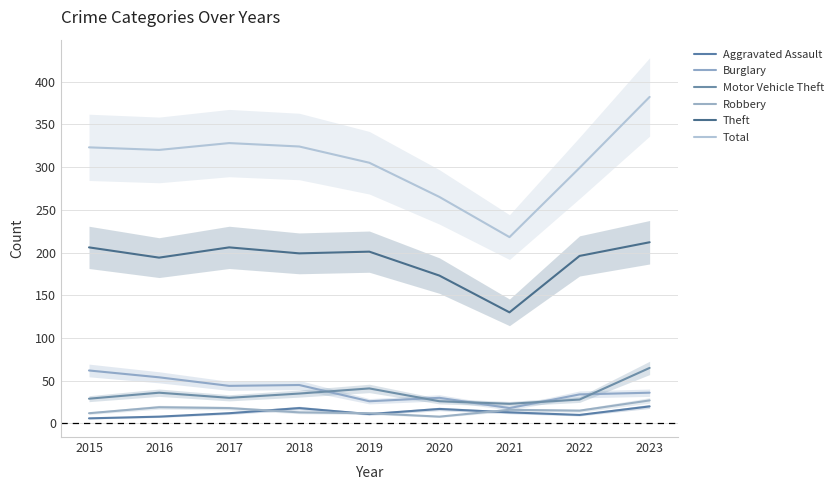

List the labels in order of Theft value, largest first.

2023, 2015, 2017, 2019, 2018, 2022, 2016, 2020, 2021